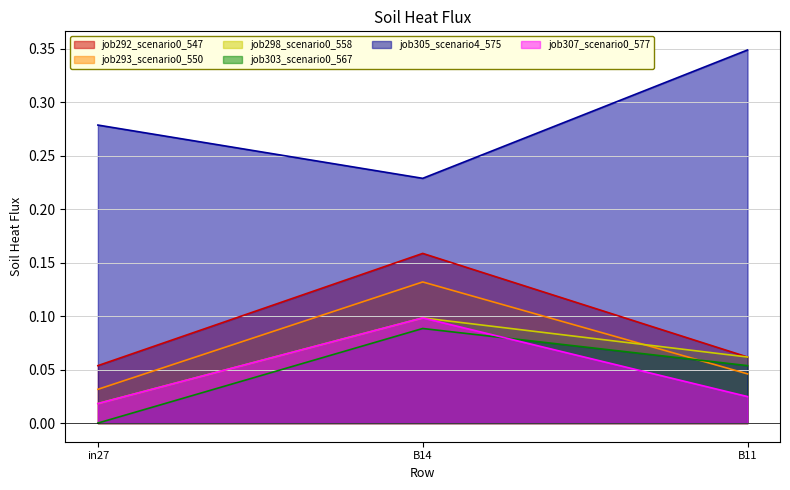

Which series has the largest total across all categories?

job305_scenario4_575